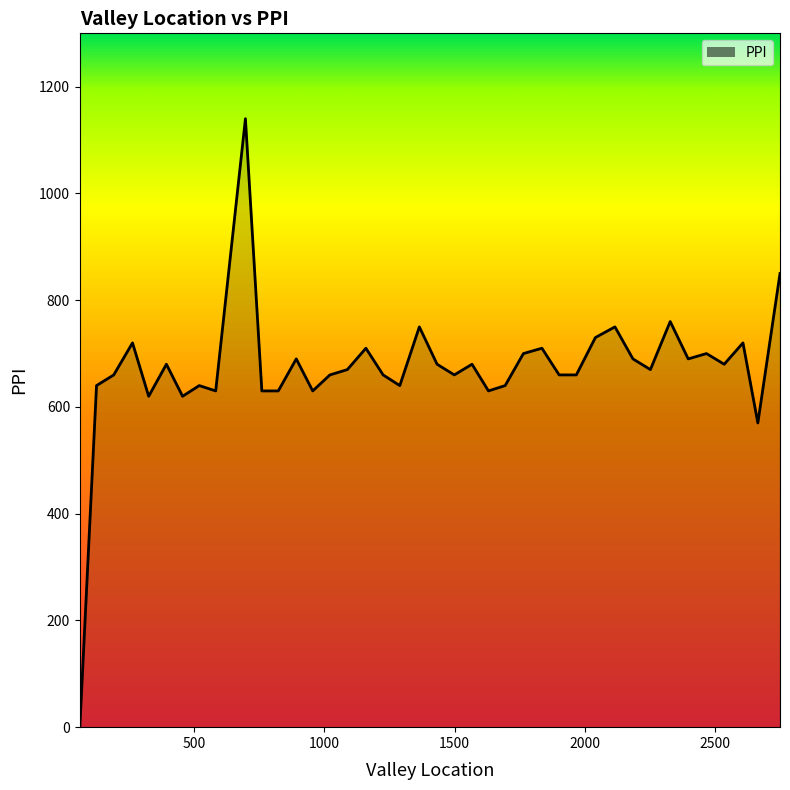

What is the greatest value displayed?

1140